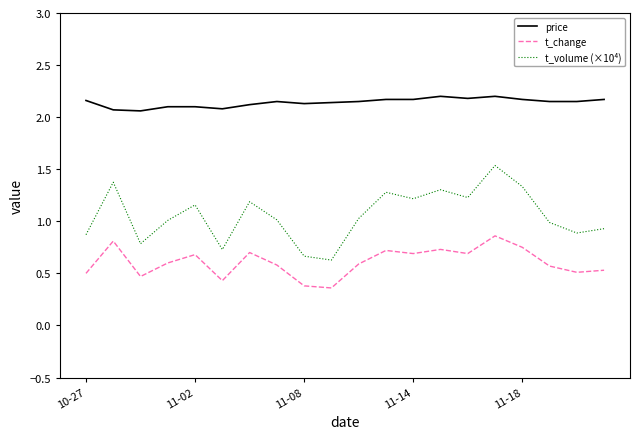

True or false: t_volume (×10⁴) and t_change intersect in this chart.

False